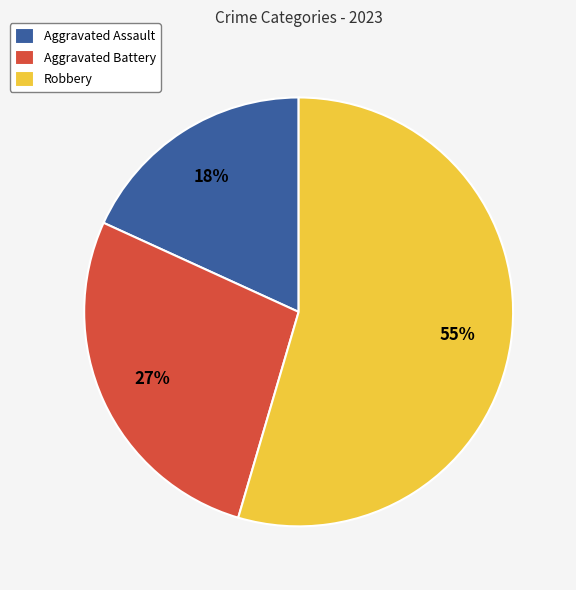

Which has a higher value, Aggravated Assault or Aggravated Battery?

Aggravated Battery